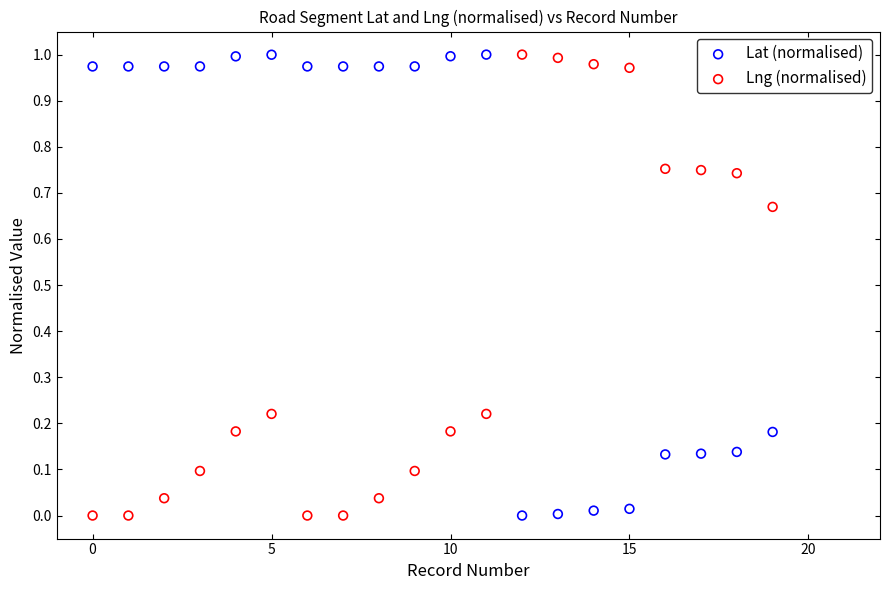

What are all the series names shown in the legend?

Lat (normalised), Lng (normalised)